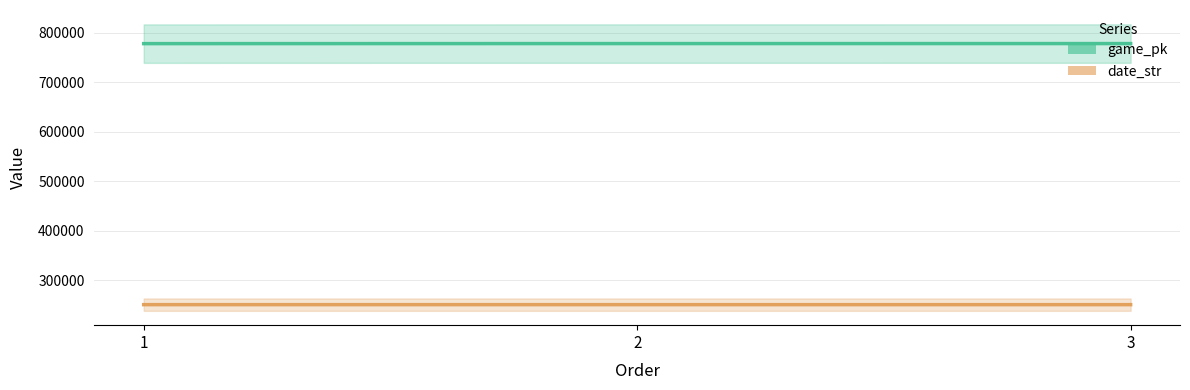

Reading left to right, extract all data points from this chart.

game_pk: 1=778375	2=778477	3=778488
date_str: 1=250411	2=250402	3=250401